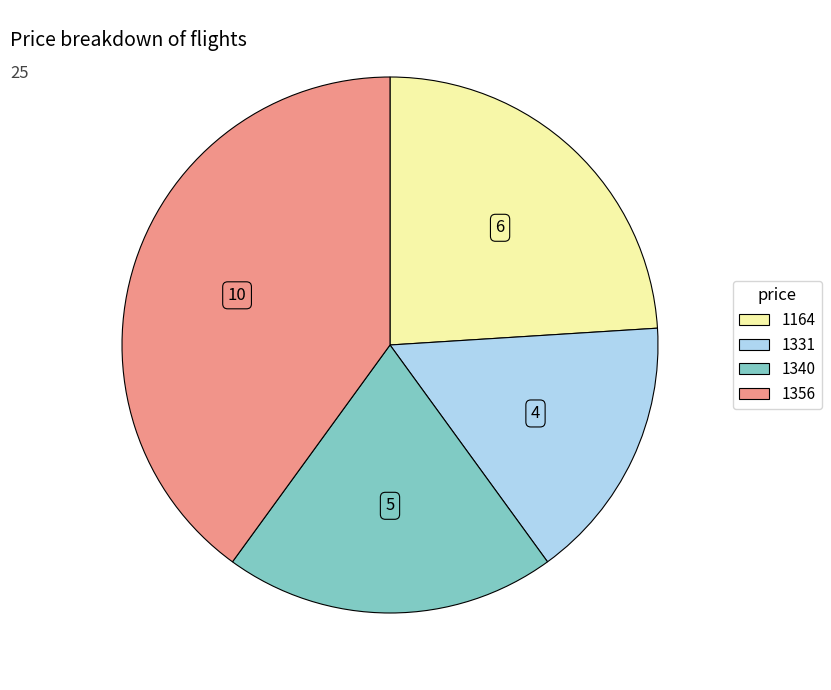

Rank the categories by value from lowest to highest.

1331, 1340, 1164, 1356